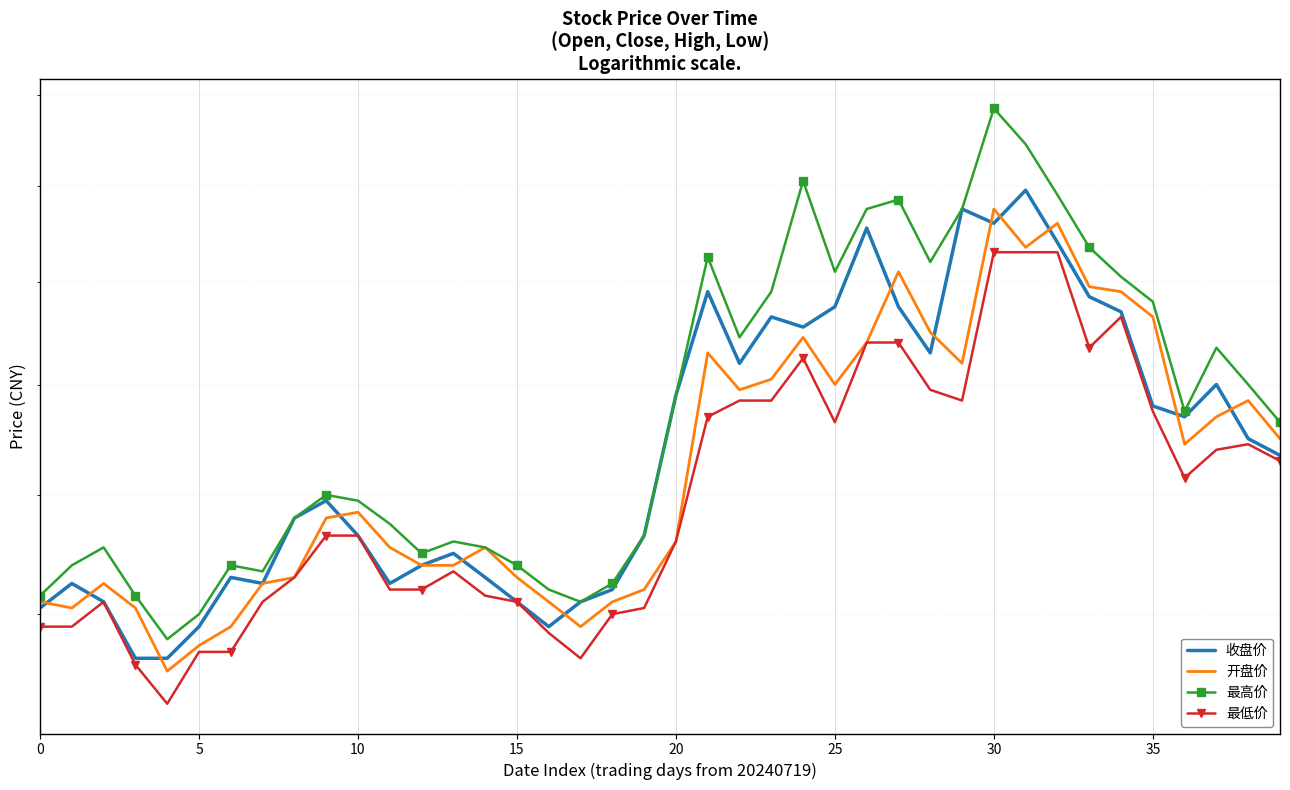

How many lines are shown in the chart?

4